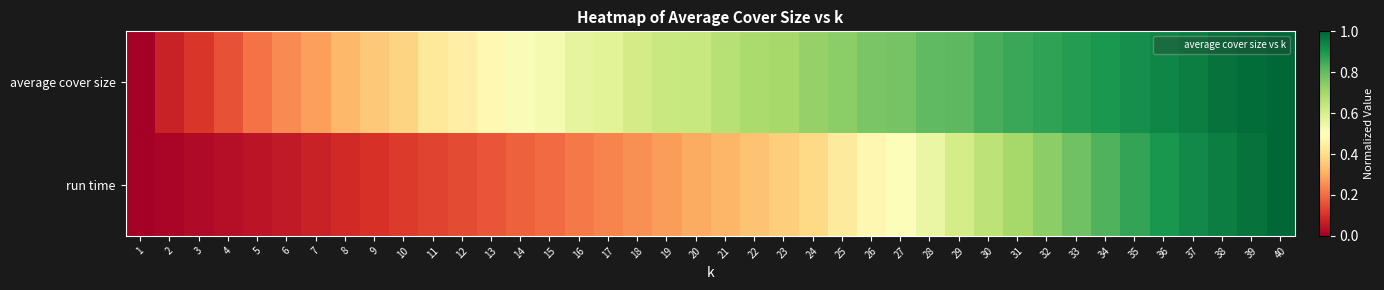

Reading left to right, extract all data points from this chart.

average cover size: 1=0.0	2=0.1	3=0.1	4=0.2	5=0.2	6=0.2	7=0.3	8=0.3	9=0.4	10=0.4	11=0.4	12=0.4	13=0.5	14=0.5	15=0.5	16=0.6	17=0.6	18=0.6	19=0.6	20=0.6	21=0.7	22=0.7	23=0.7	24=0.7	25=0.7	26=0.8	27=0.8	28=0.8	29=0.8	30=0.8	31=0.9	32=0.9	33=0.9	34=0.9	35=0.9	36=0.9	37=0.9	38=1.0	39=1.0	40=1.0
run time: 1=0.0	2=0.0	3=0.0	4=0.0	5=0.0	6=0.1	7=0.1	8=0.1	9=0.1	10=0.1	11=0.1	12=0.1	13=0.2	14=0.2	15=0.2	16=0.2	17=0.2	18=0.3	19=0.3	20=0.3	21=0.3	22=0.3	23=0.4	24=0.4	25=0.4	26=0.5	27=0.5	28=0.6	29=0.6	30=0.7	31=0.7	32=0.7	33=0.8	34=0.8	35=0.9	36=0.9	37=0.9	38=1.0	39=1.0	40=1.0